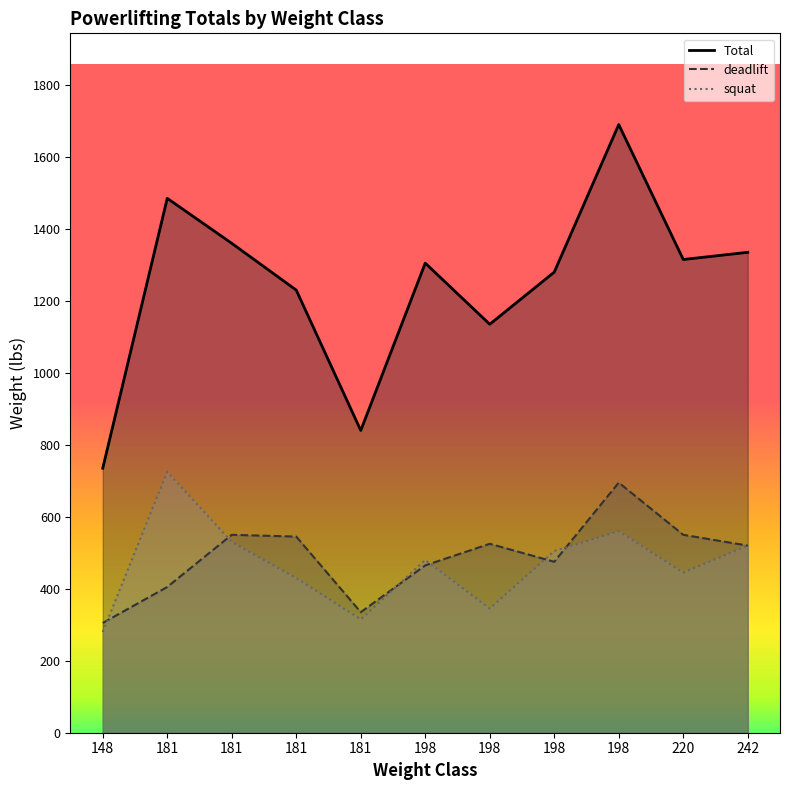

What are all the series names shown in the legend?

Total, deadlift, squat